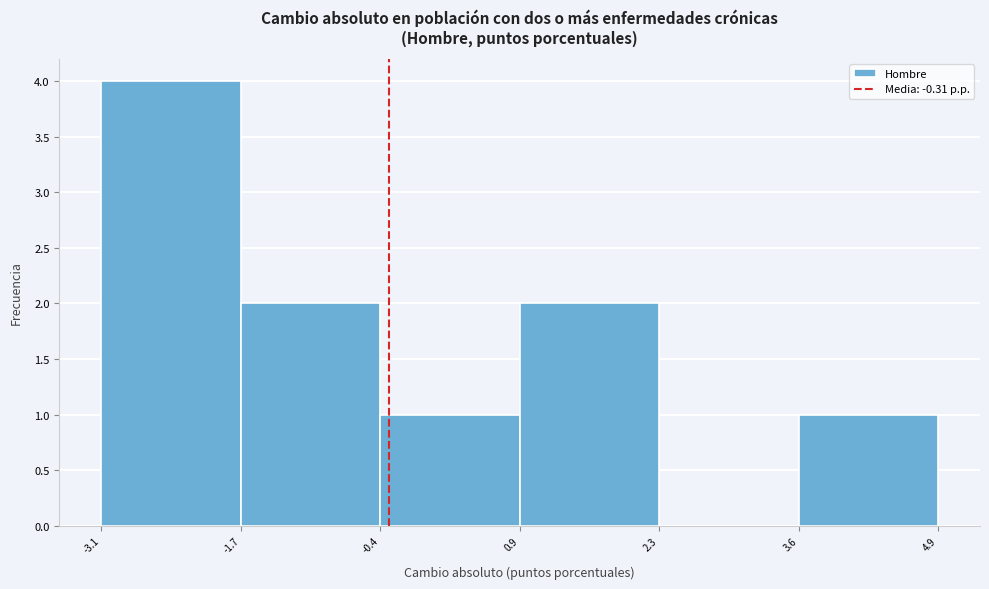

Reading left to right, list every bar in this chart as the range it spans on the x-axis followed by its height. The values are not printed on the chart, so give them approximately, as read against the axis.

-3.1 to -1.7: 4
-1.7 to -0.4: 2
-0.4 to 0.9: 1
0.9 to 2.3: 2
2.3 to 3.6: 0
3.6 to 4.9: 1